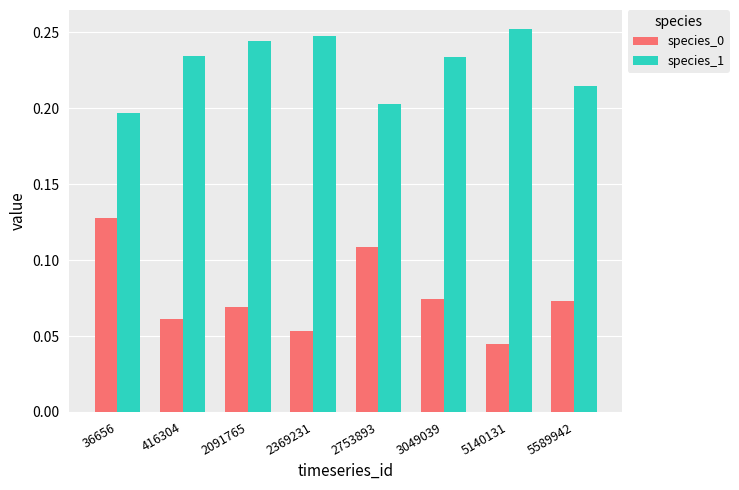

The species_1 series shows 0.2 at 2369231. True or false?

True